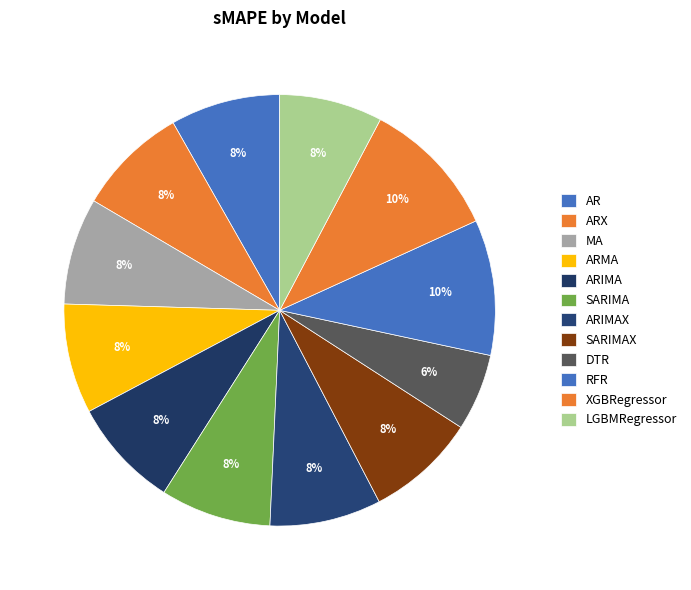

To the nearest percent, what portion does ARMA represent?

8%